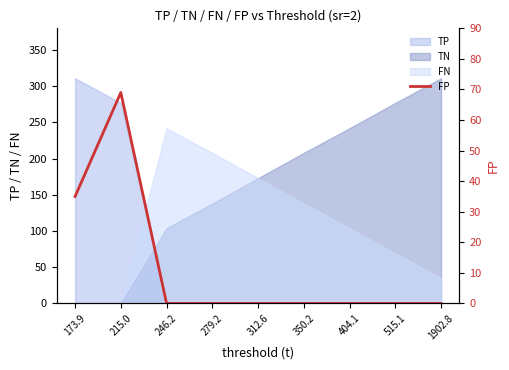

Rank the categories by value from lowest to highest.

246.2, 279.2, 312.6, 350.2, 404.1, 515.1, 1902.8, 173.9, 215.0